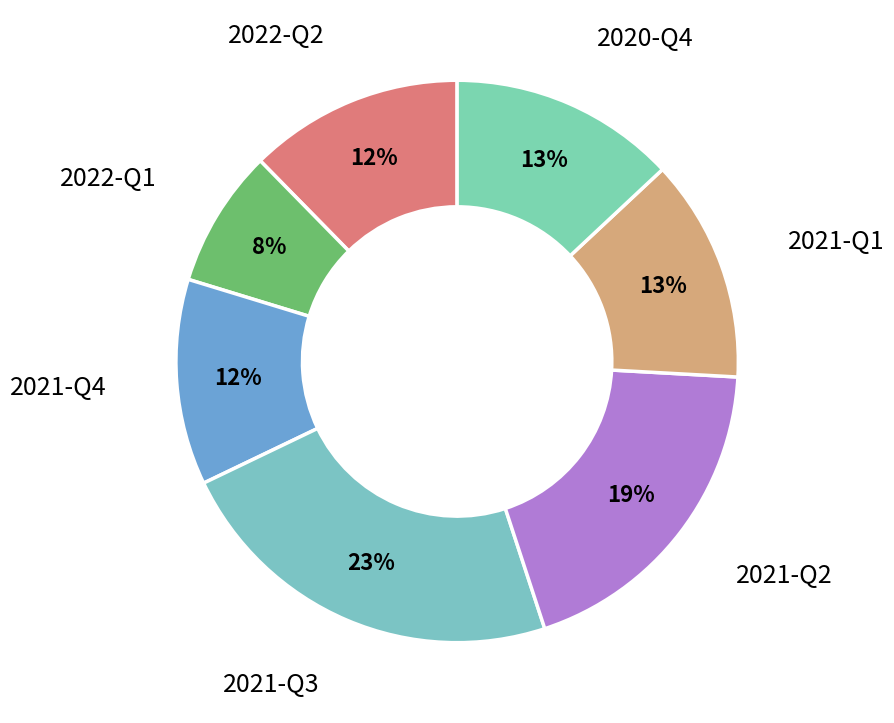

How many slices are in this pie chart?

7